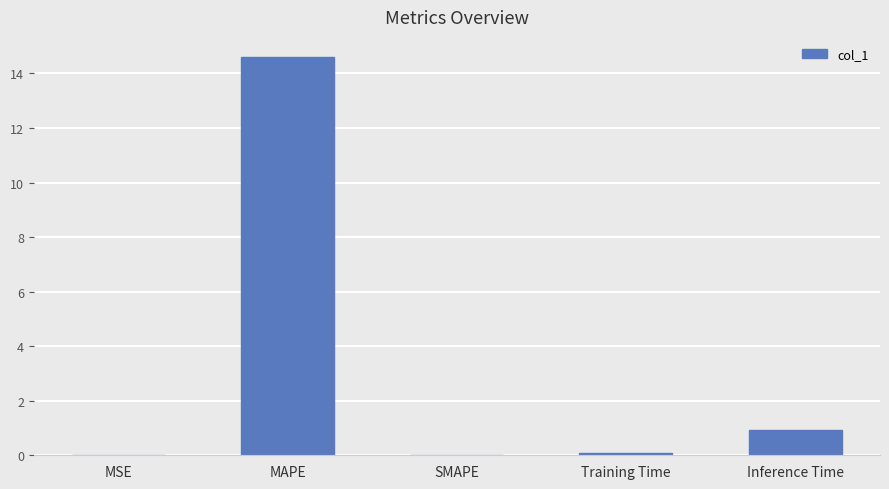

Between MAPE and SMAPE, which is larger?

MAPE